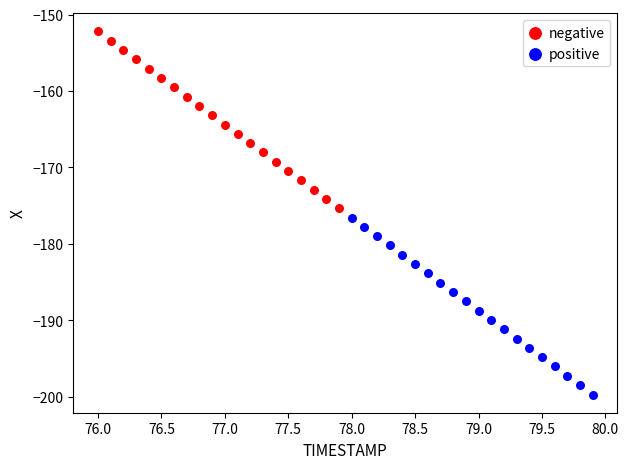

Which series has the largest Y range (max minus min)?

positive